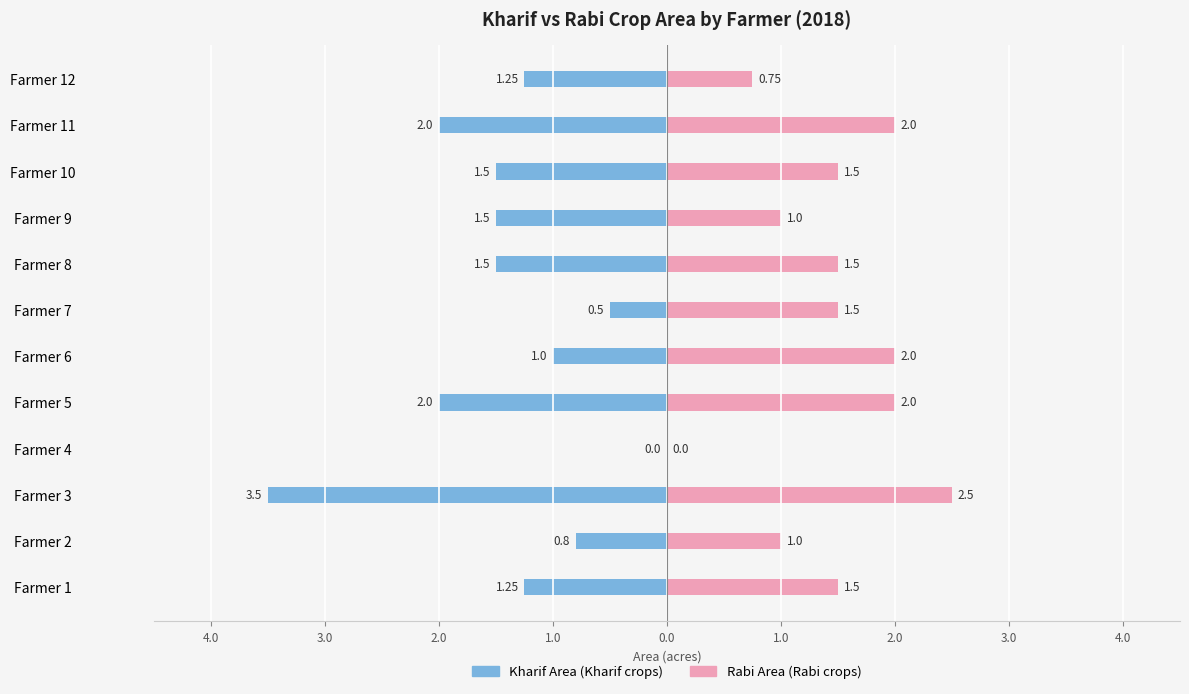

What are all the series names shown in the legend?

Kharif Area (Kharif crops), Rabi Area (Rabi crops)